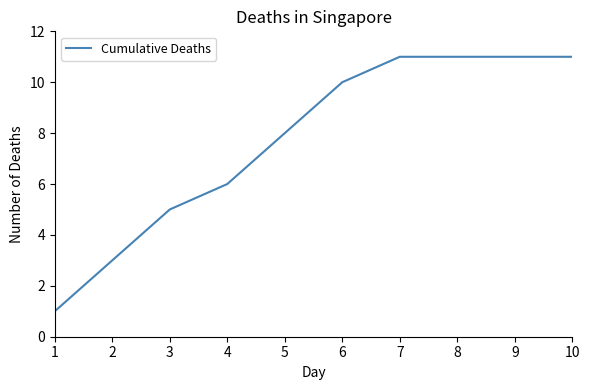

What is the sum of the values at 7 and 2?

14